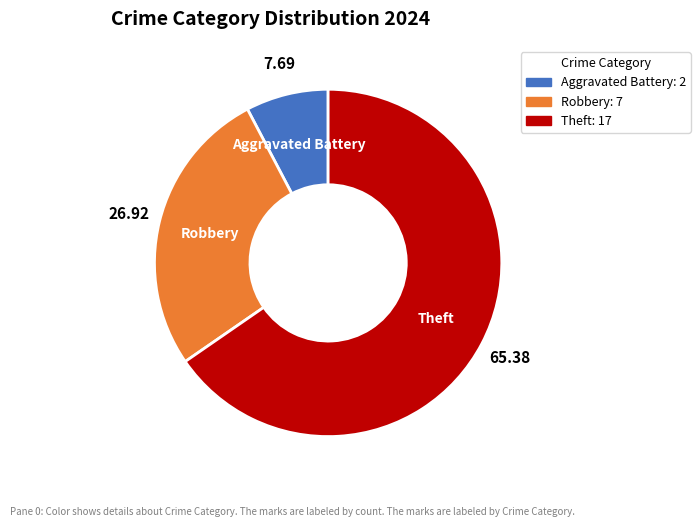

Which slice represents more than half of the pie?

Theft